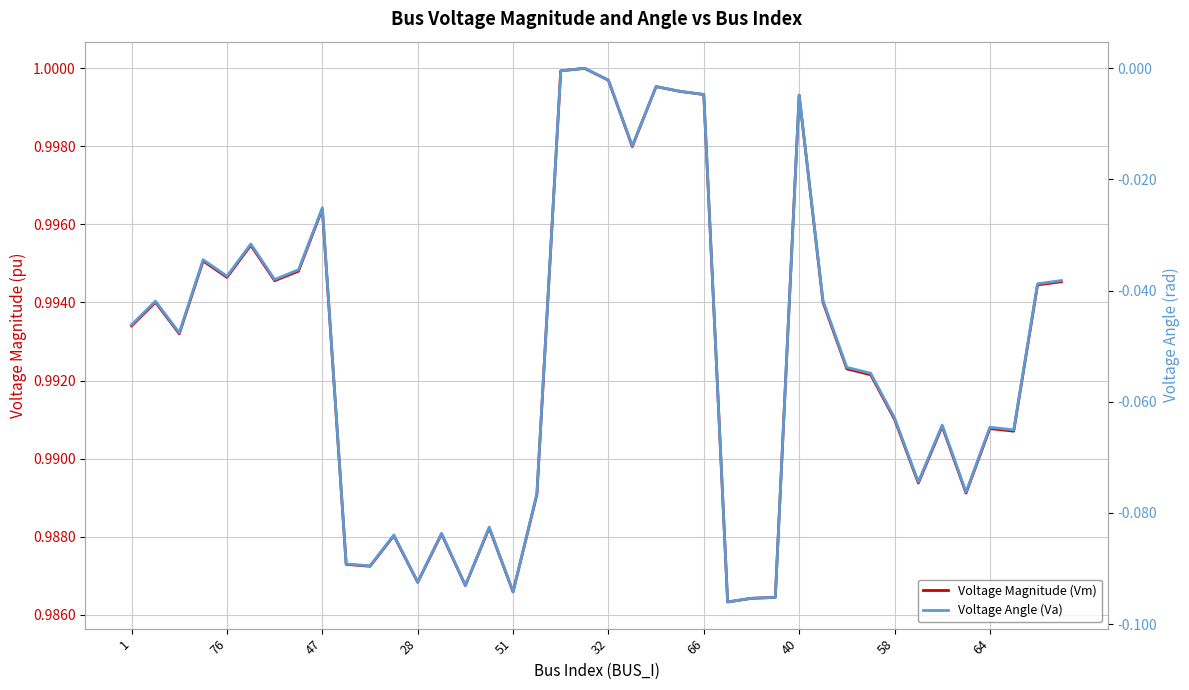

Is the value of Voltage Angle (Va) at 40 greater than the value of Voltage Magnitude (Vm) at 28?

No